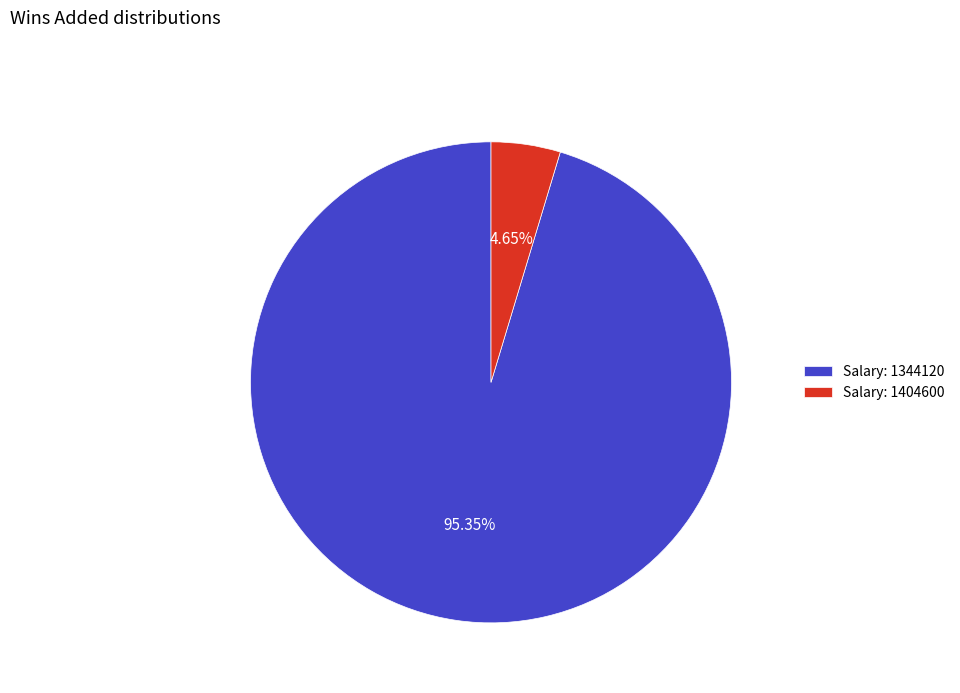

Which slice represents more than half of the pie?

Salary: 1344120